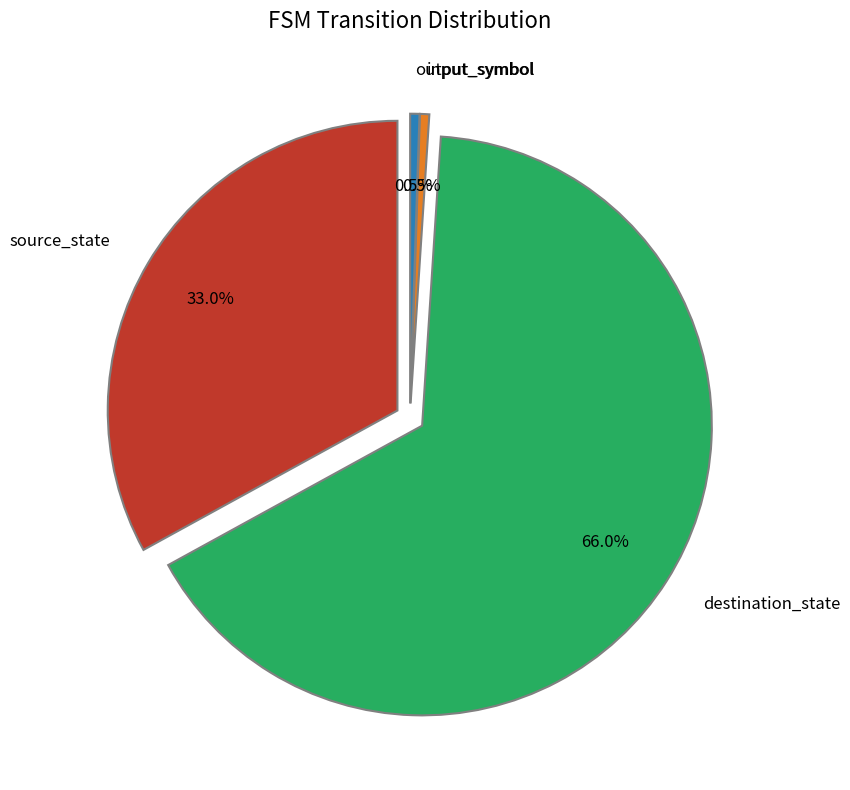

Which slice is the smallest?

input_symbol